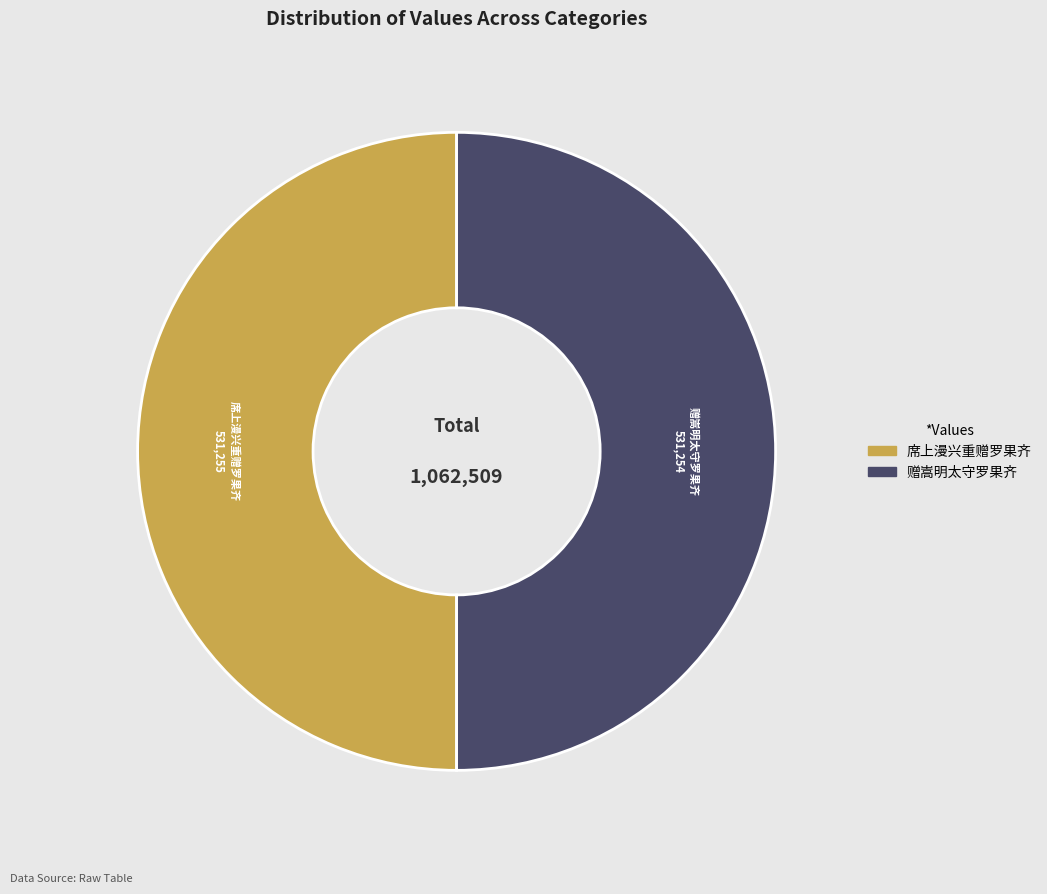

Is the sum of 席上漫兴重赠罗果齐 and 赠嵩明太守罗果齐 greater than half?

Yes